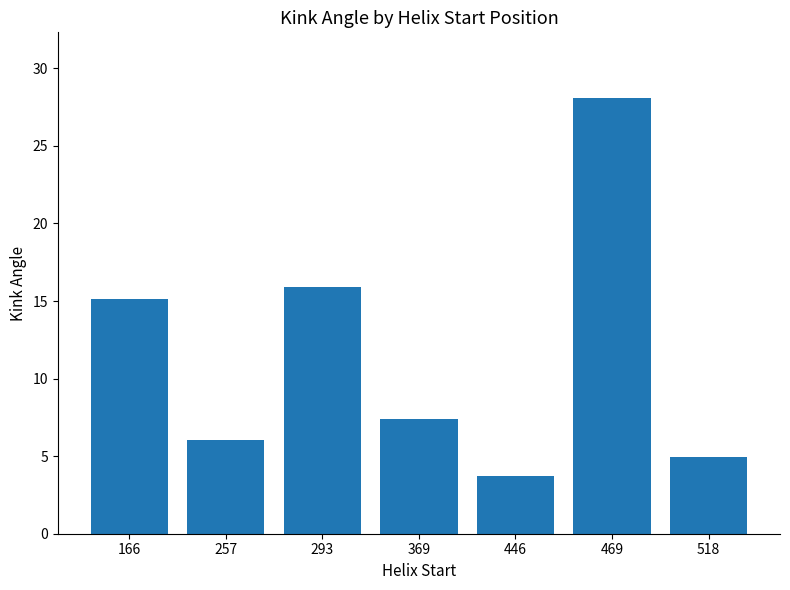

What is the change in value from 166 to 369?

-7.7